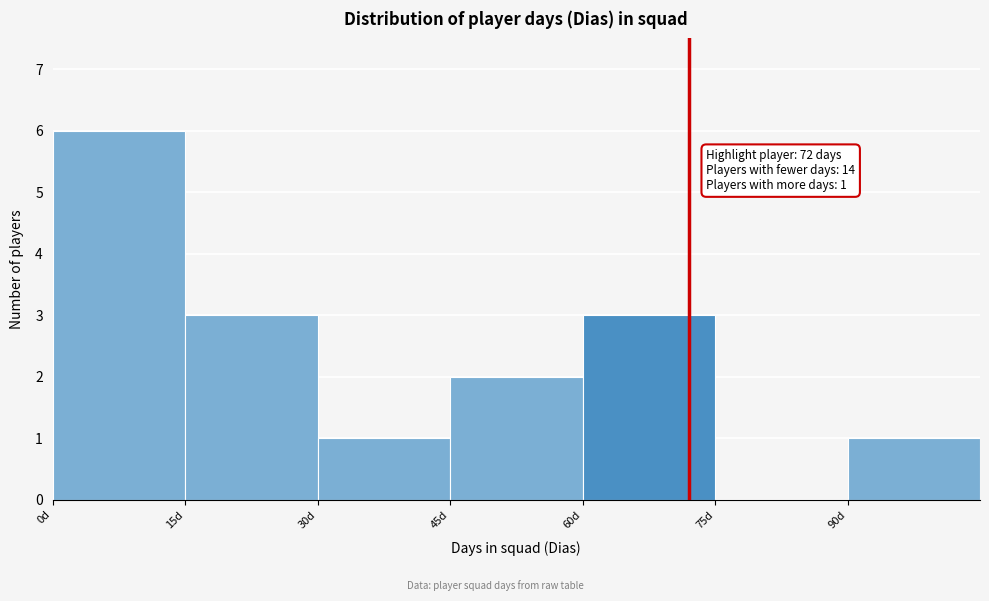

Which range on the x-axis has the tallest bar?

0 to 15